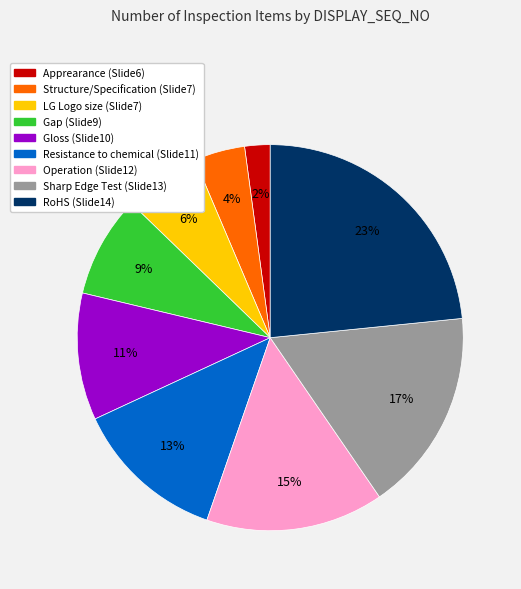

To the nearest percent, what is the difference between the largest and smallest slice percentages?

21%